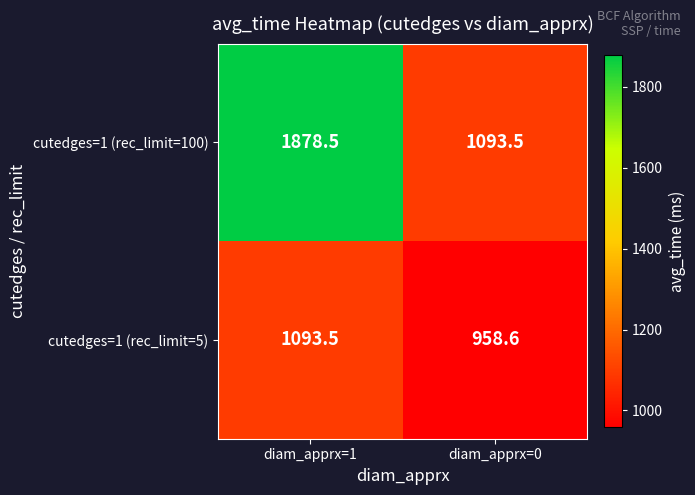

True or false: cutedges=1 (rec_limit=5) has a value of 419.2 at diam_apprx=0.

False